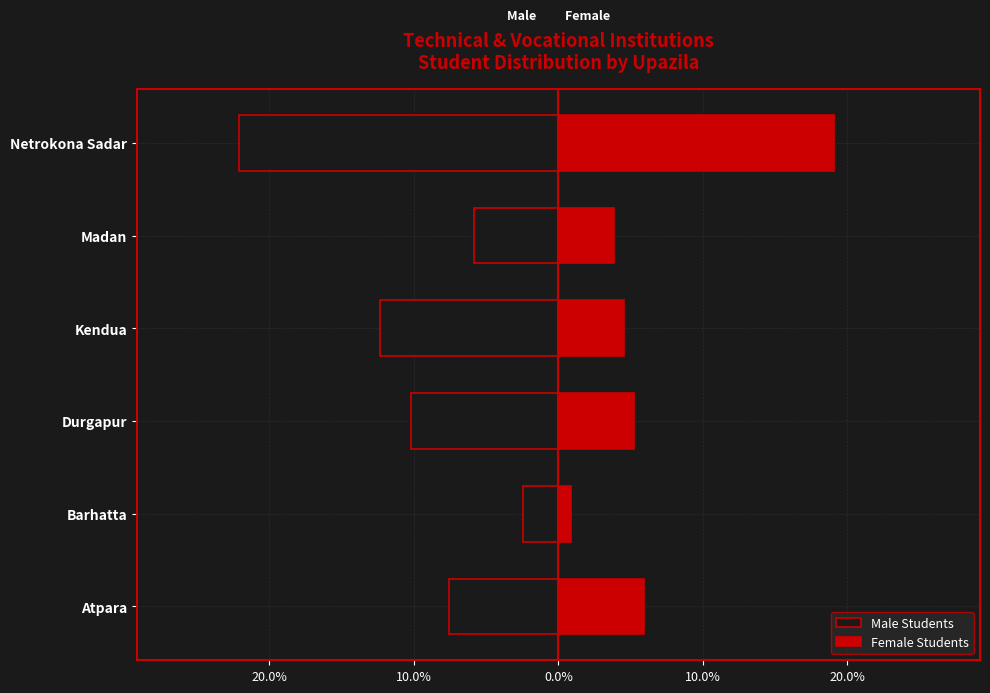

What is the total value across all series at Barhatta?

-1.5